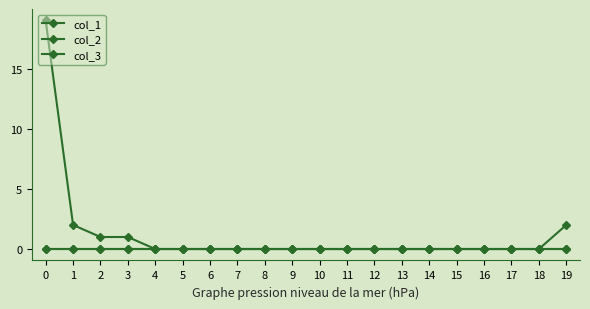

True or false: col_2 and col_3 intersect in this chart.

False